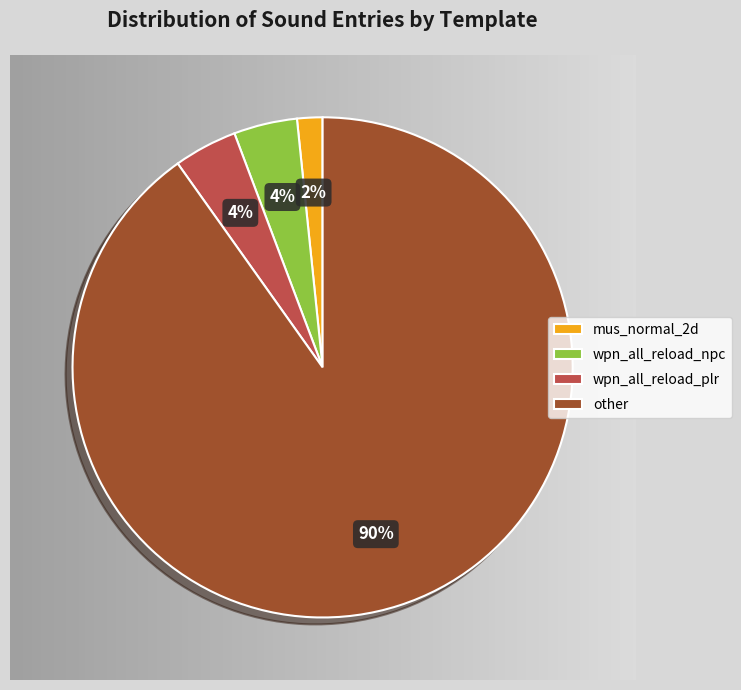

Combined, do other and wpn_all_reload_plr account for over 50%?

Yes